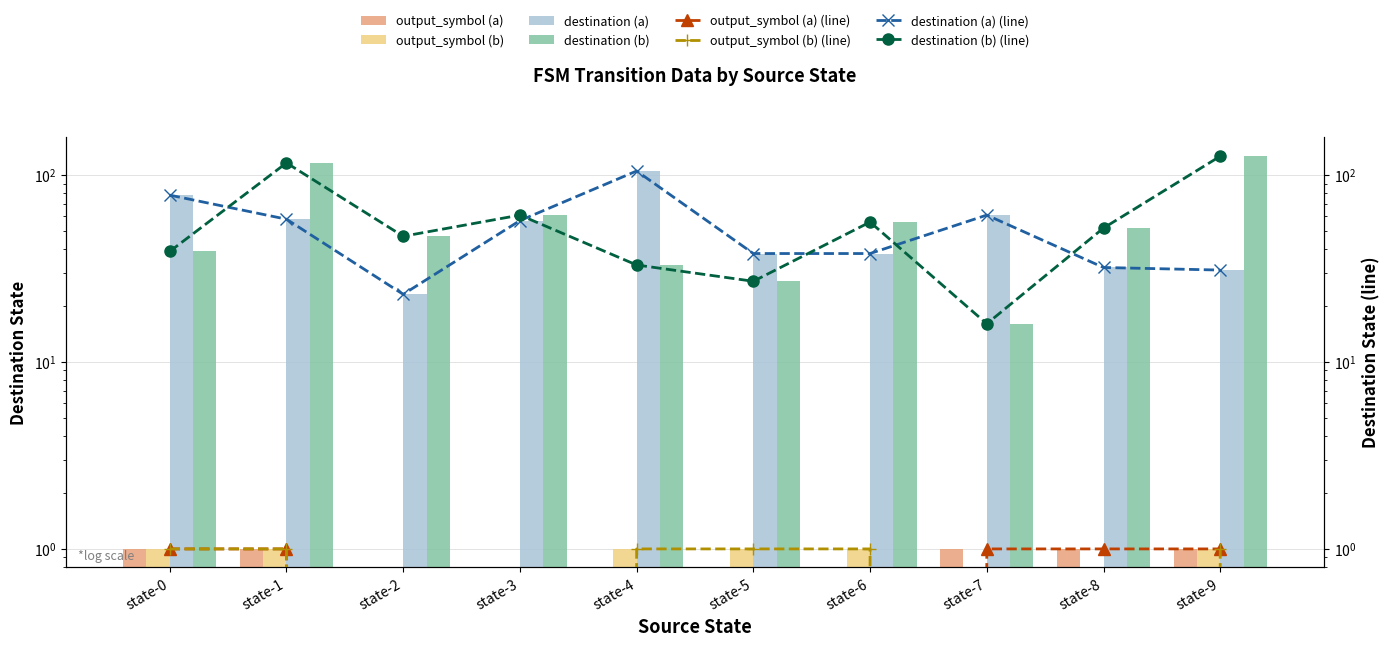

Reading right to left, list all the values displayed in this chart.

output_symbol (a): 1	1	1	0	0	0	0	0	1	1
output_symbol (b): 1	0	0	1	1	1	0	0	1	1
destination (a): 31	32	61	38	38	105	57	23	58	78
destination (b): 126	52	16	56	27	33	61	47	116	39